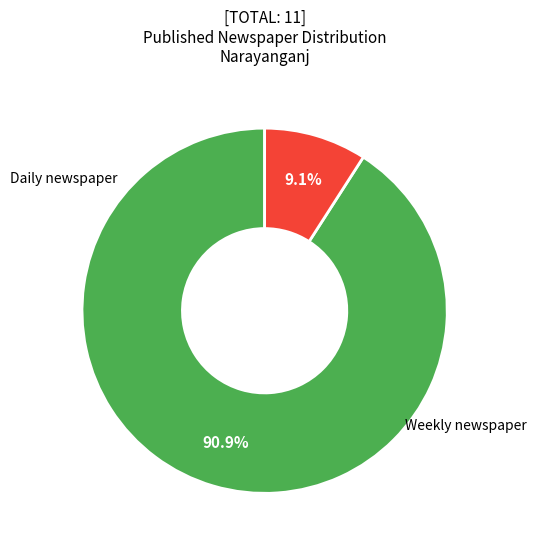

Is there any slice that represents more than half of the pie?

Yes